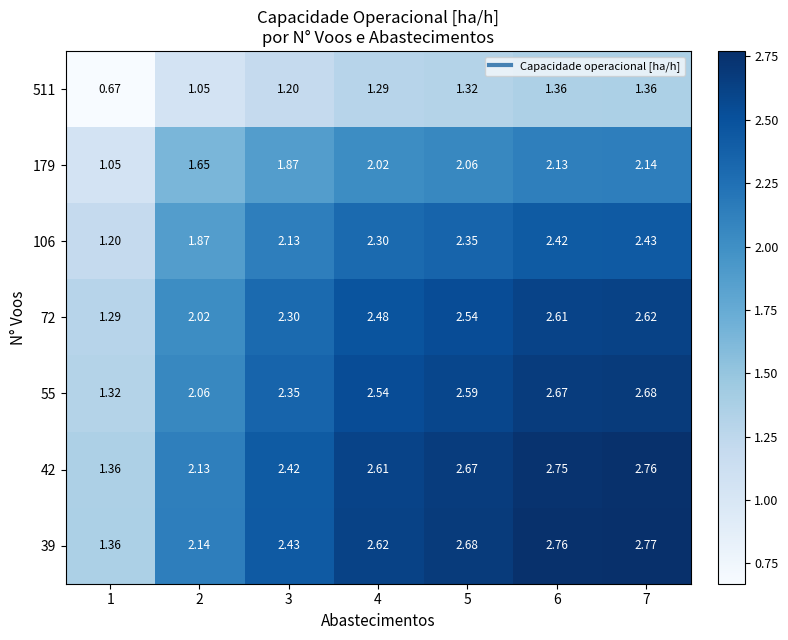

Is the value of 106 at 2 greater than the value of 179 at 2?

Yes